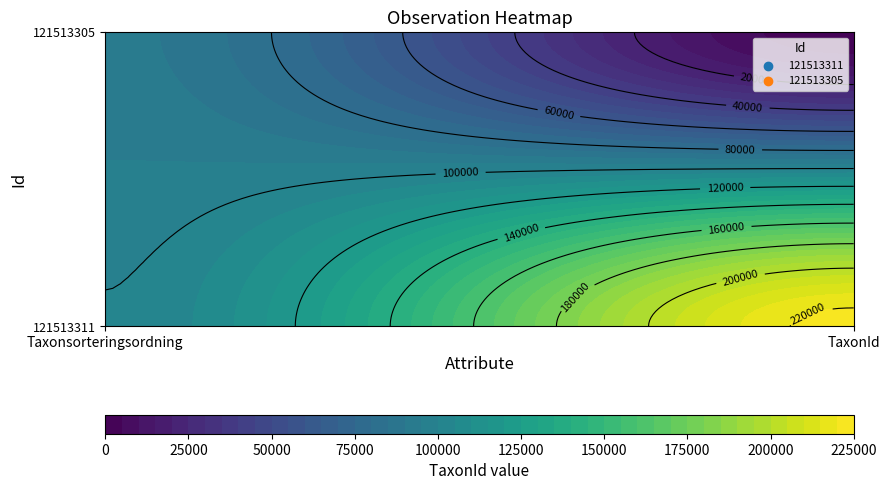

What is the sum of the 121513305 values at TaxonId and Taxonsorteringsordning?

92682